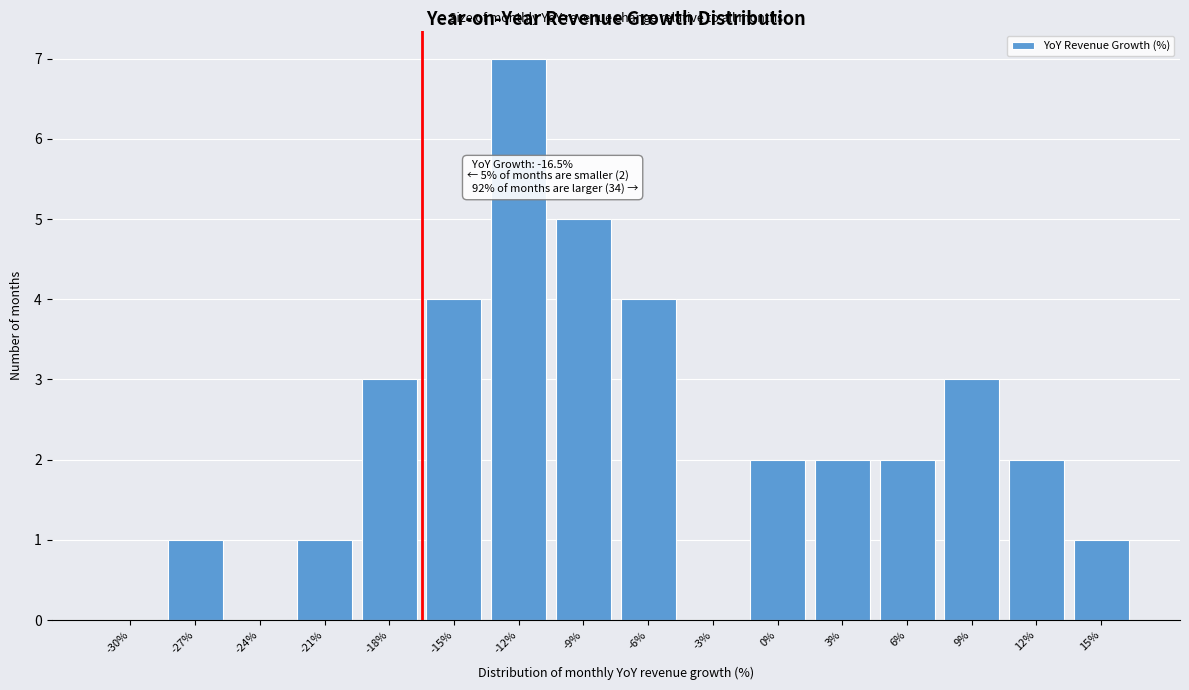

Reading left to right, list all the values displayed in this chart.

-30%=0	-27%=1	-24%=0	-21%=1	-18%=3	-15%=4	-12%=7	-9%=5	-6%=4	-3%=0	0%=2	3%=2	6%=2	9%=3	12%=2	15%=1